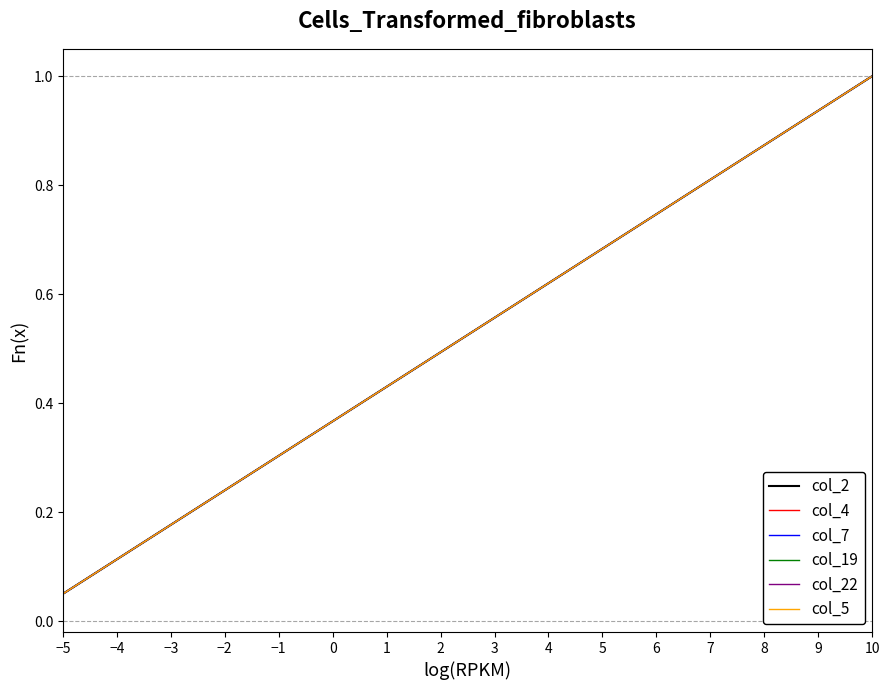

Does the chart have visible grid lines?

No